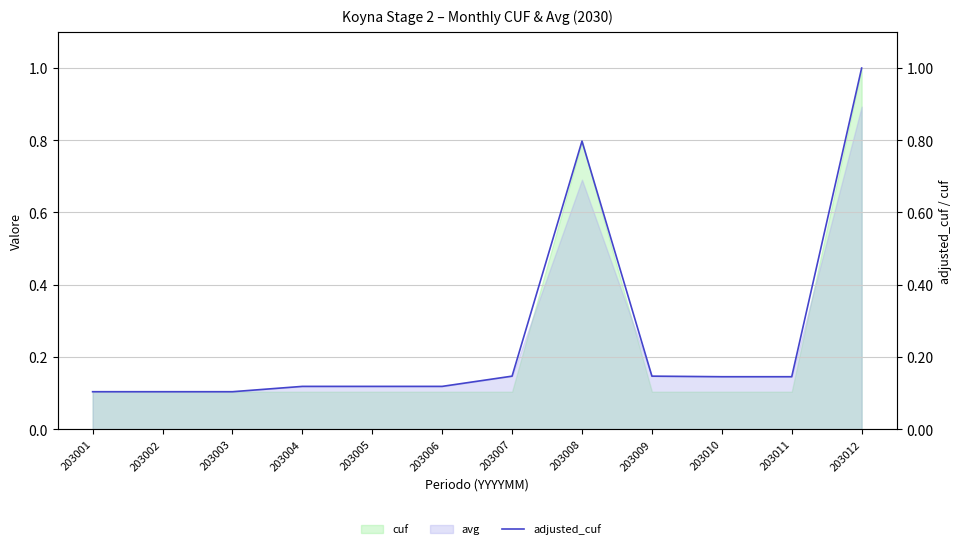

True or false: the data has more than 1 interior local peaks.

False